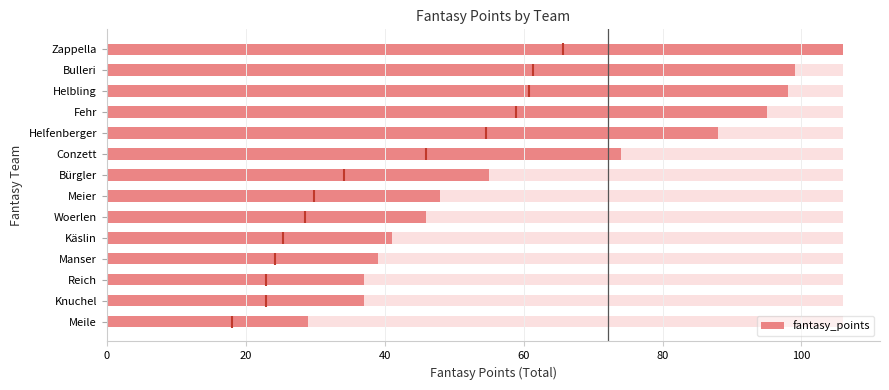

What is the value of the 13th bar from the left?

99